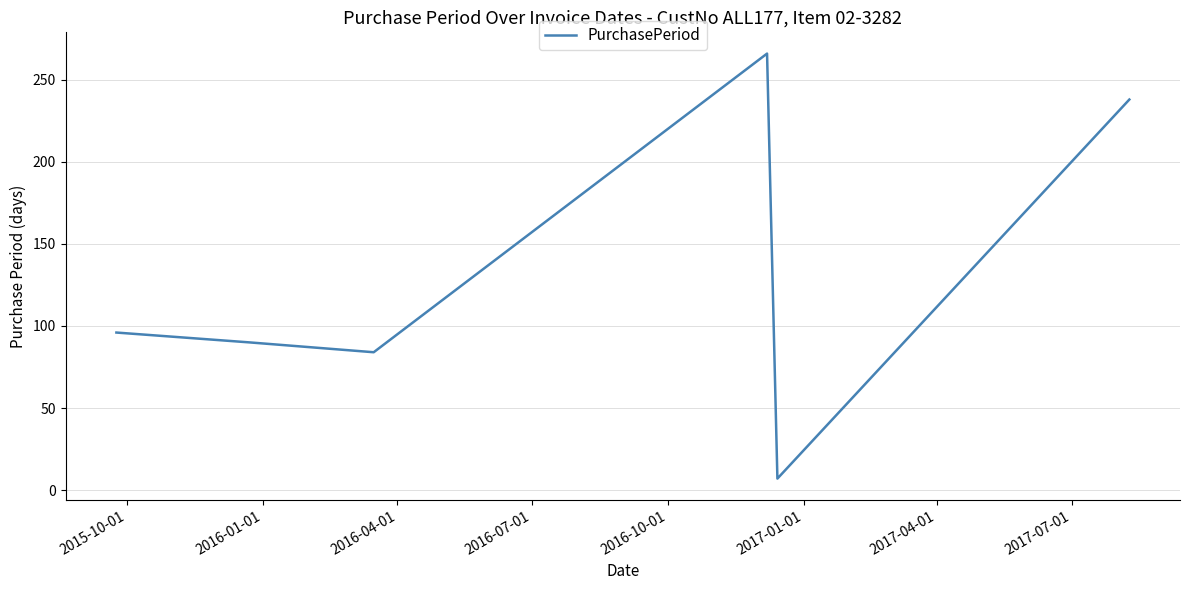

What is the average value?

130